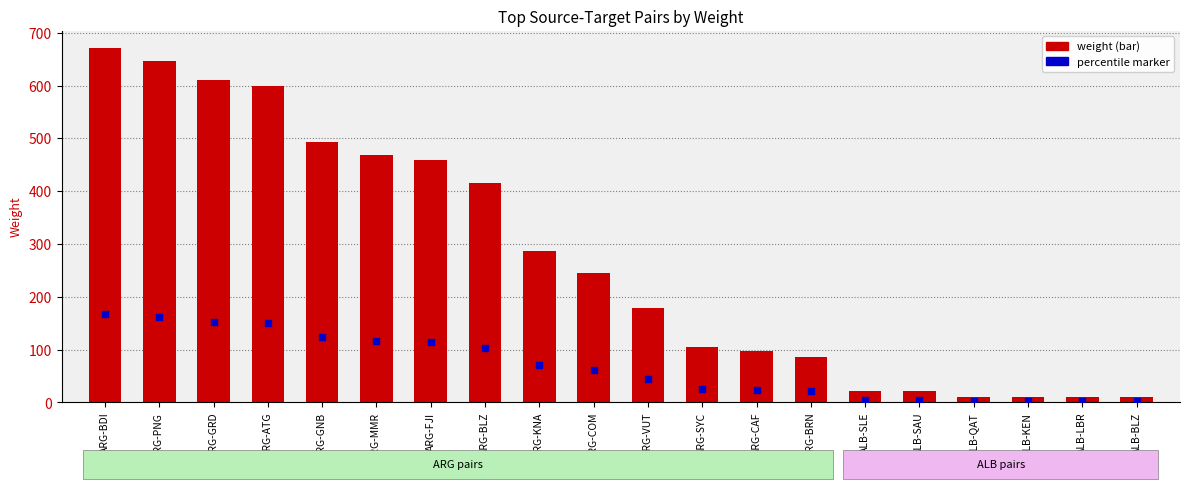

Which series reaches the maximum Y coordinate?

weight